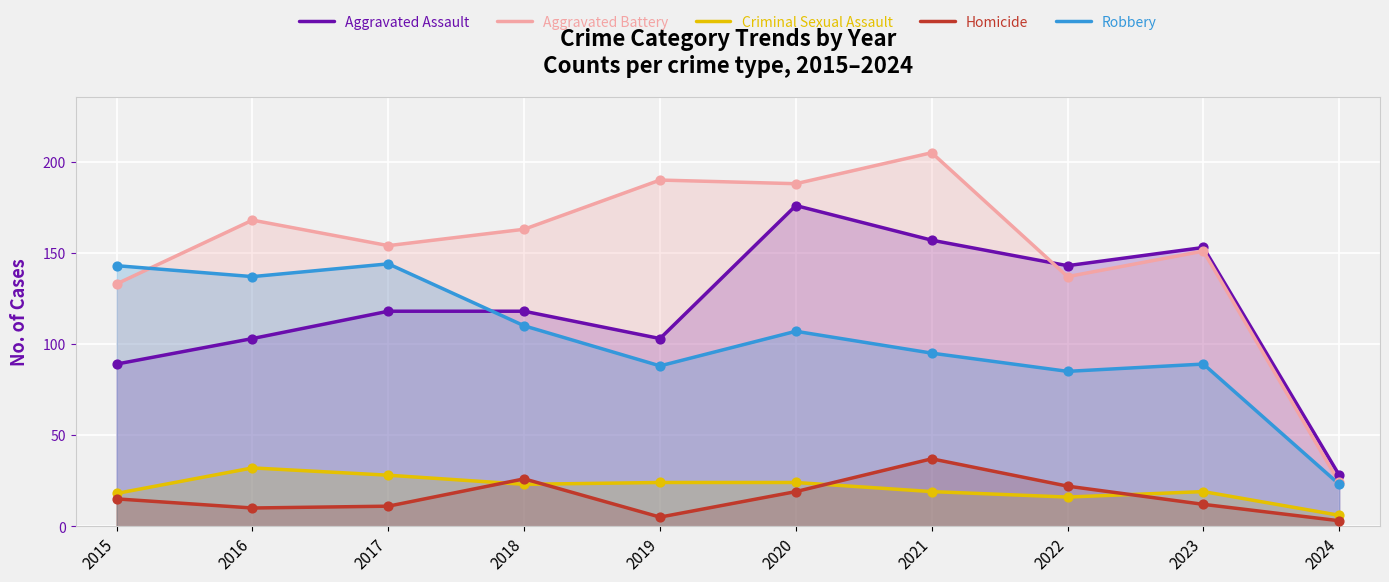

What is the total value across all series at 2017?

455